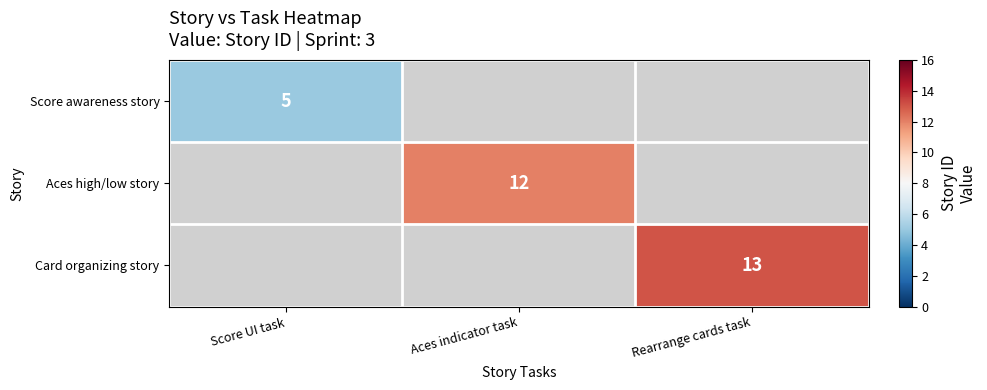

How many categories are shown in the chart?

3